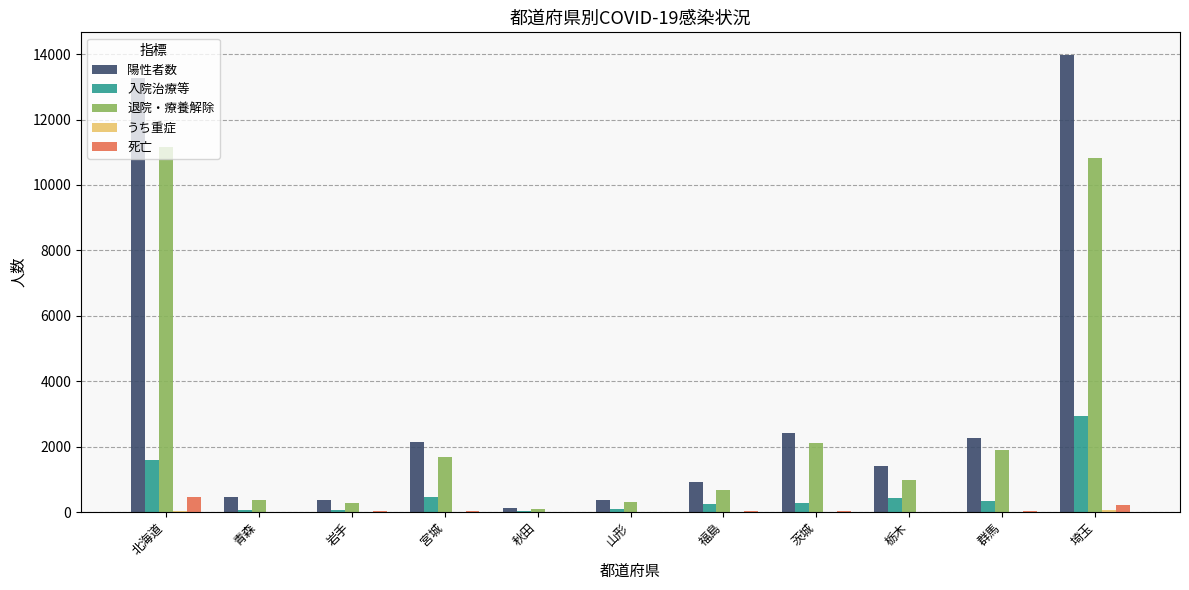

At which label is 入院治療等 closest to 1489?

北海道